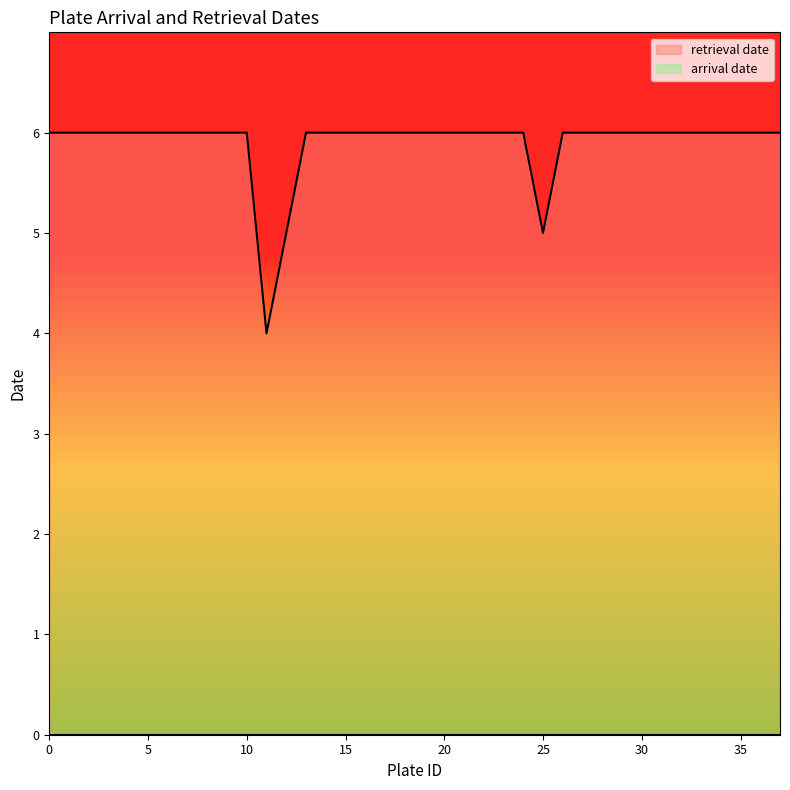

Between 23 and 12, which is larger?

23